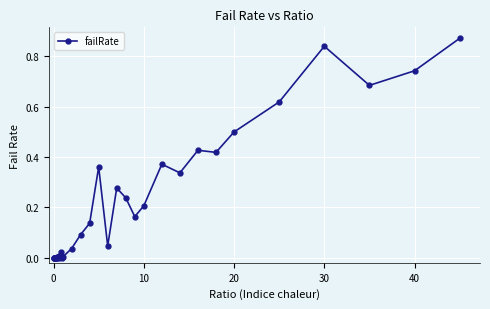

What is the sum of all values?

7.4